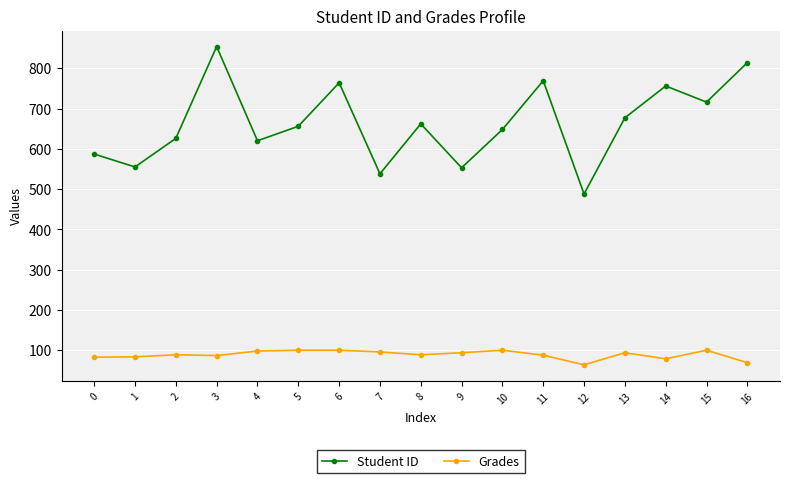

What is the minimum value for Grades?

63.7